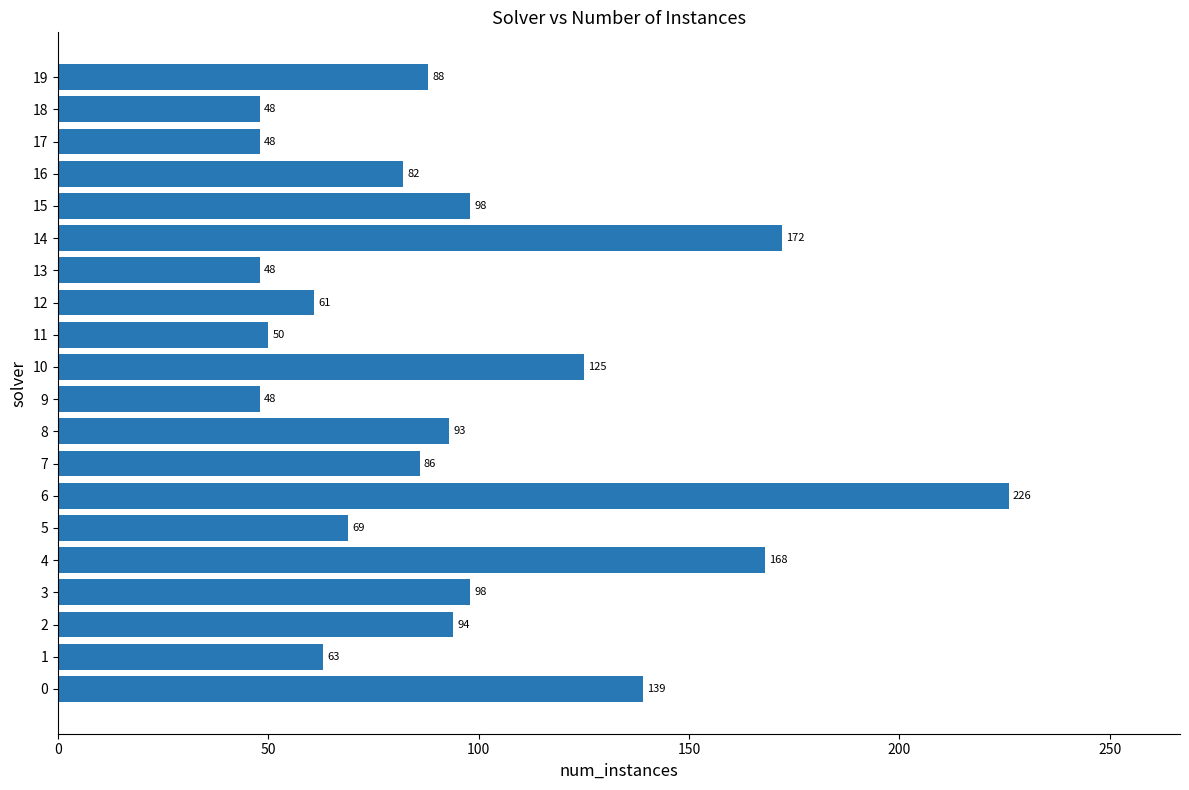

Reading top to bottom, list all the values displayed in this chart.

19=88	18=48	17=48	16=82	15=98	14=172	13=48	12=61	11=50	10=125	9=48	8=93	7=86	6=226	5=69	4=168	3=98	2=94	1=63	0=139